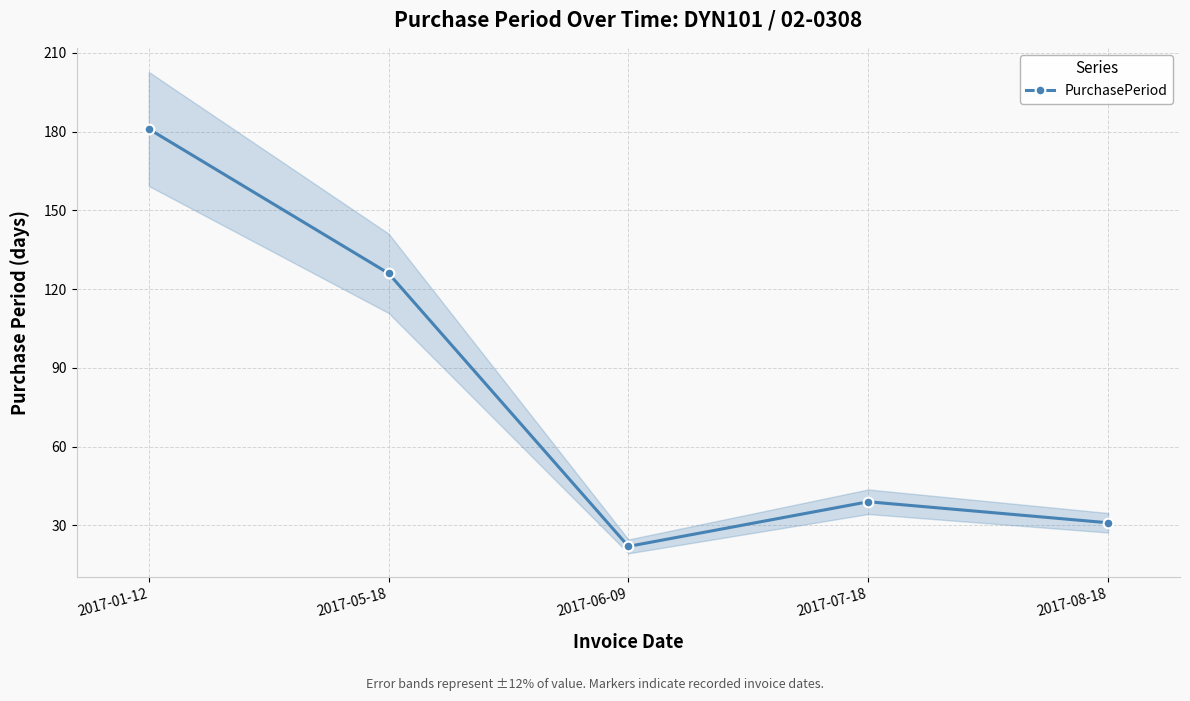

Count the number of categories in the chart.

5